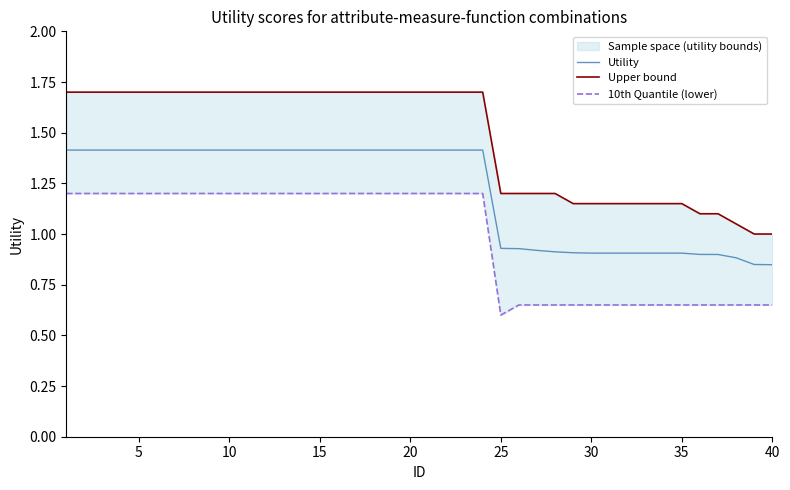

What is the minimum value for 10th Quantile (lower)?

0.6